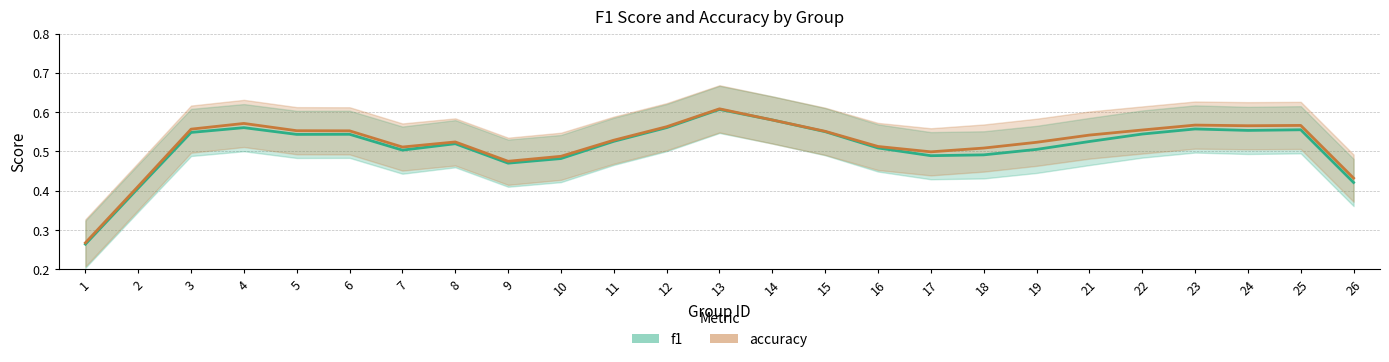

Reading left to right, list all the values displayed in this chart.

f1: 0.3	0.4	0.5	0.6	0.5	0.5	0.5	0.5	0.5	0.5	0.5	0.6	0.6	0.6	0.6	0.5	0.5	0.5	0.5	0.5	0.5	0.6	0.6	0.6	0.4
accuracy: 0.3	0.4	0.6	0.6	0.6	0.6	0.5	0.5	0.5	0.5	0.5	0.6	0.6	0.6	0.6	0.5	0.5	0.5	0.5	0.5	0.6	0.6	0.6	0.6	0.4